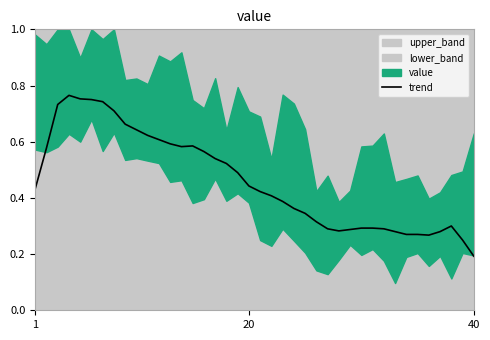

Reading left to right, list all the values displayed in this chart.

0.4	0.6	0.7	0.8	0.8	0.8	0.7	0.7	0.7	0.6	0.6	0.6	0.6	0.6	0.6	0.6	0.5	0.5	0.5	0.4	0.4	0.4	0.4	0.4	0.3	0.3	0.3	0.3	0.3	0.3	0.3	0.3	0.3	0.3	0.3	0.3	0.3	0.3	0.2	0.2